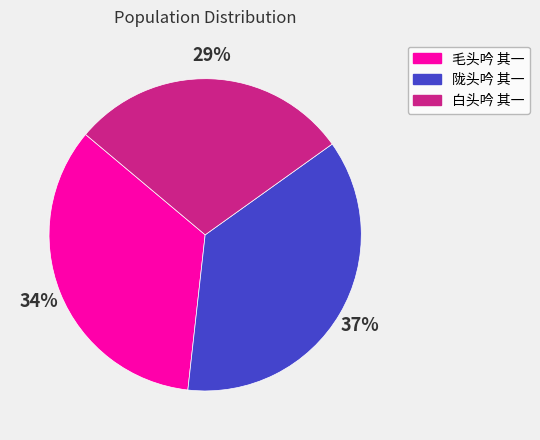

What is the smallest slice in the pie chart?

白头吟 其一